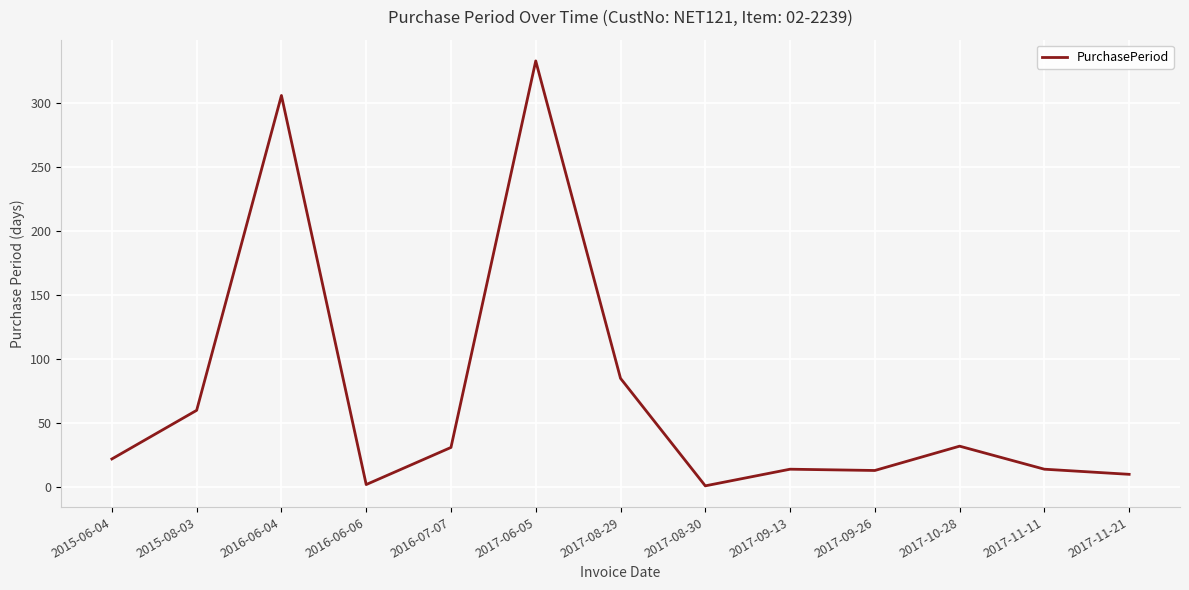

True or false: the data shows 113 at 2017-08-29.

False